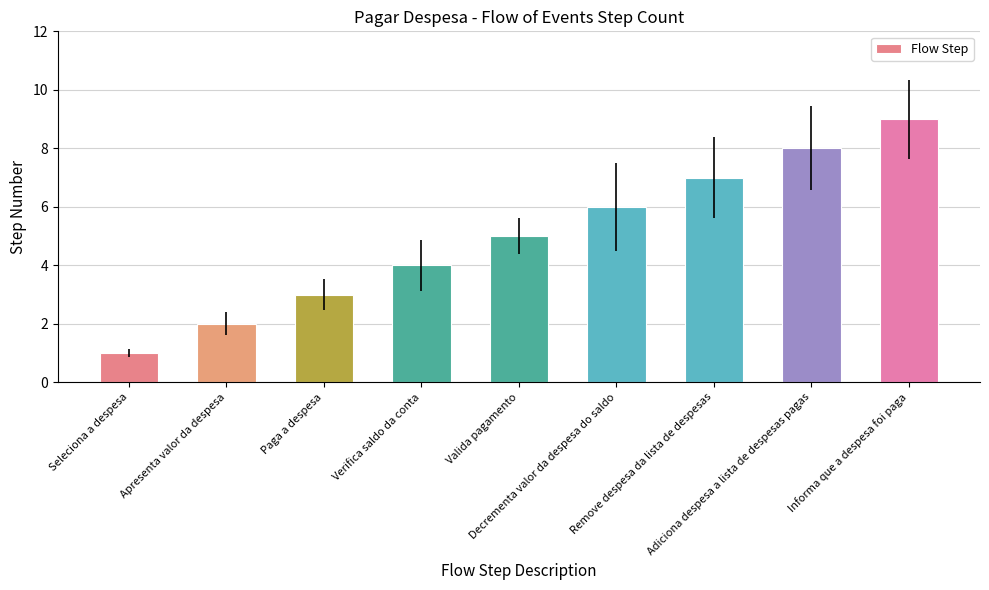

What is the label of the 9th bar from the left?

Informa que a despesa foi paga